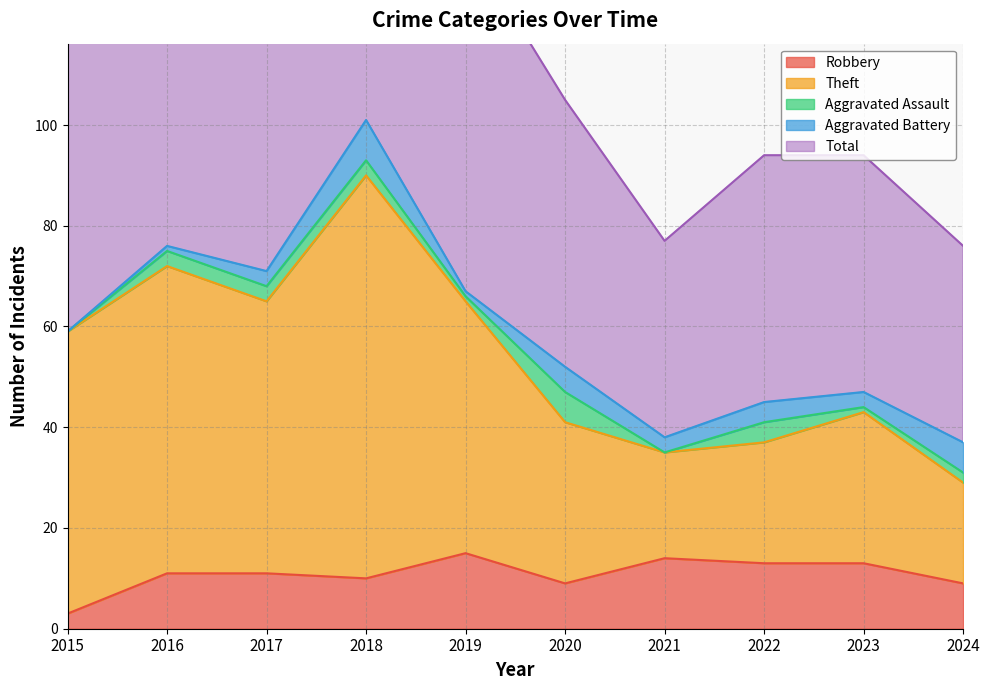

What is the value of the Theft point at the 1st from the left?

59